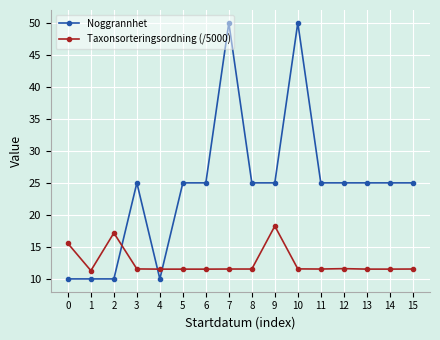

What is the minimum value shown in the chart?

10.0